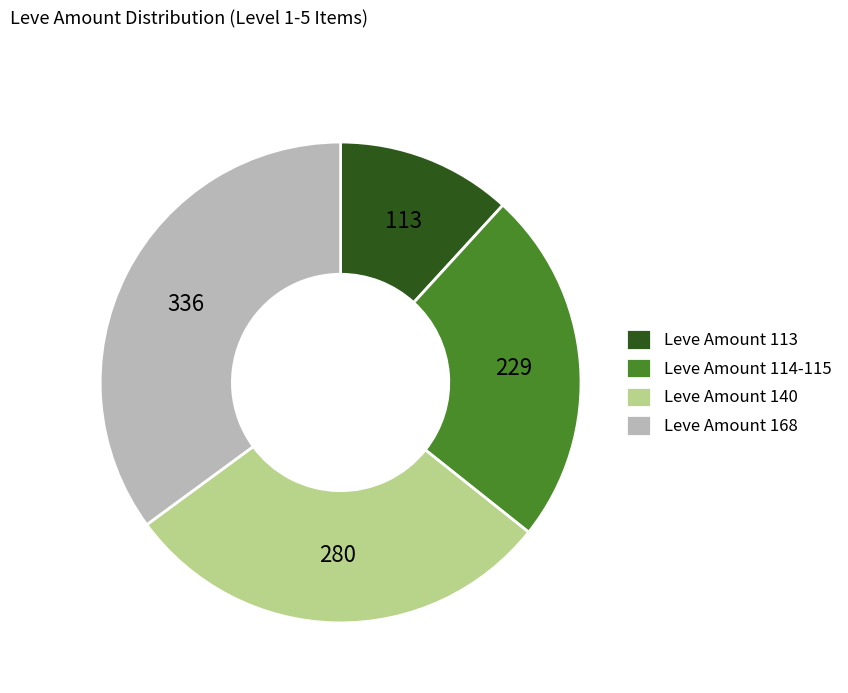

Rank the categories by value from highest to lowest.

Leve Amount 168, Leve Amount 140, Leve Amount 114-115, Leve Amount 113